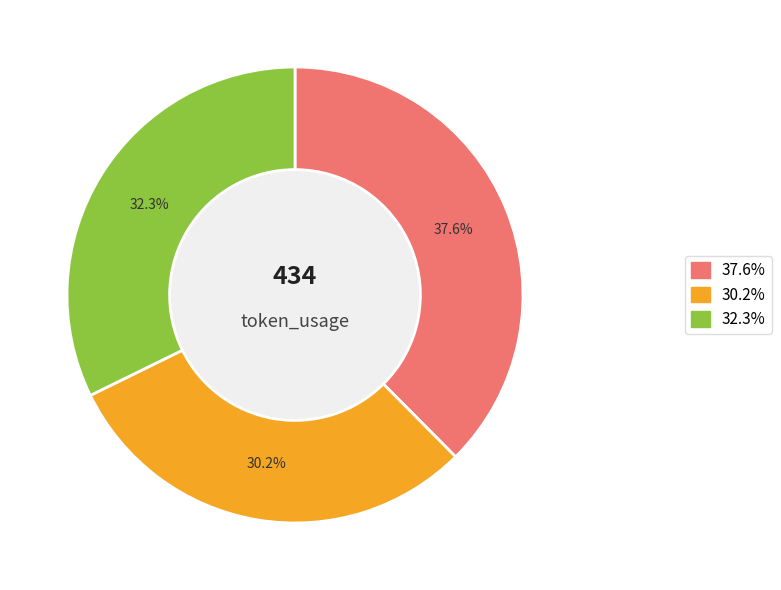

Is there any slice that represents more than half of the pie?

No